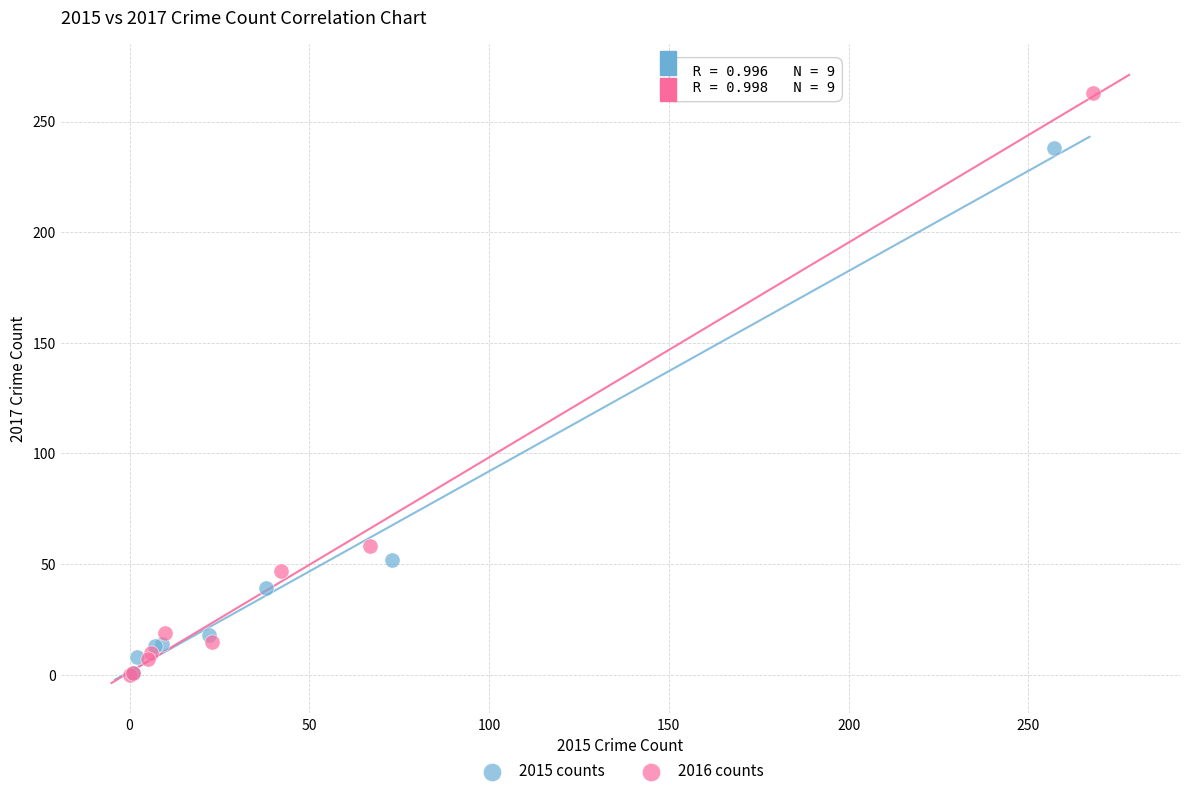

Which series contains the highest Y value?

2016 counts